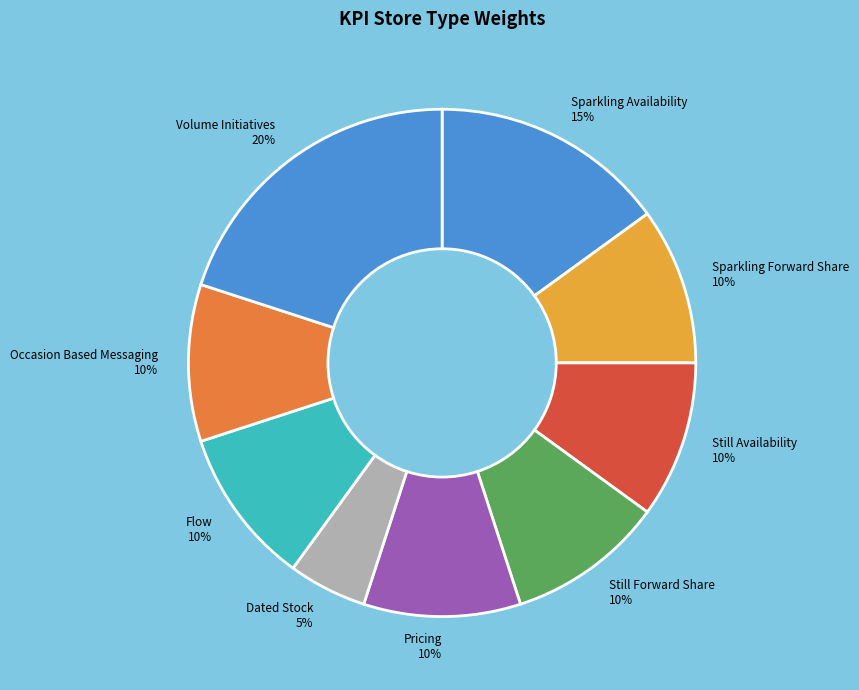

What is the ratio of the value at Flow to the value at Pricing?

1.0